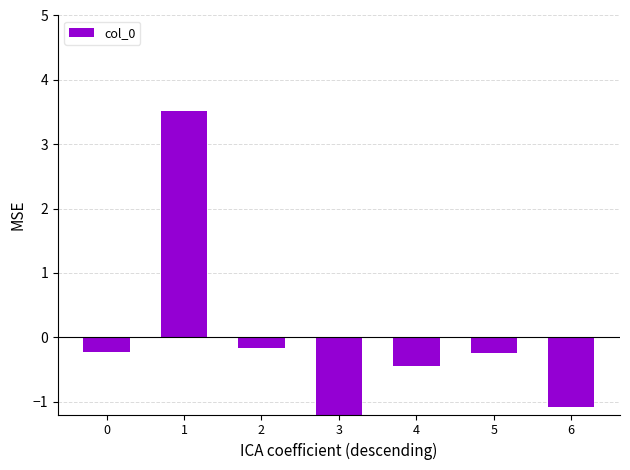

What is the greatest value displayed?

3.5